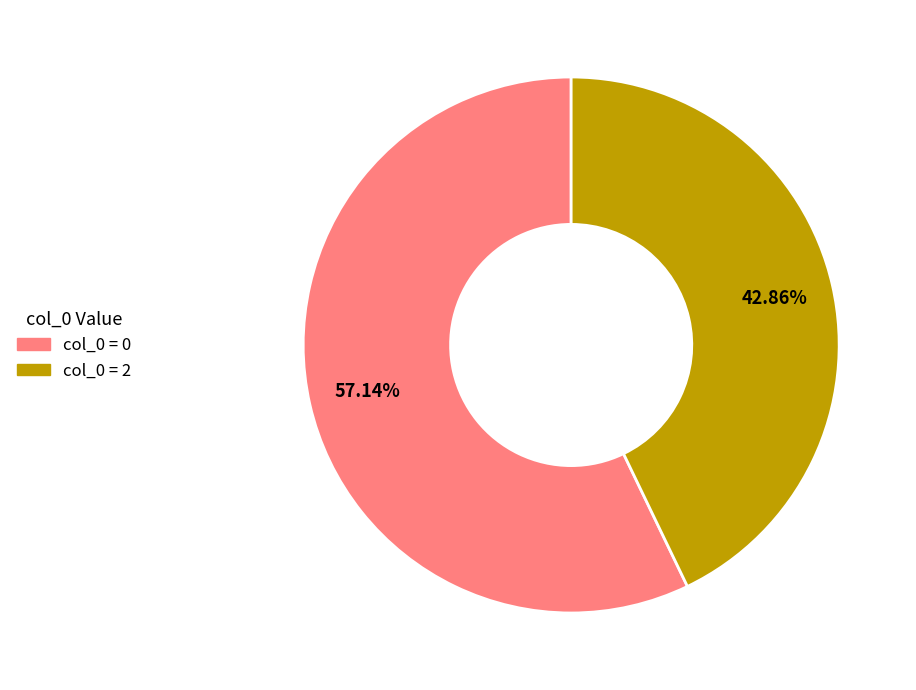

Is there a majority slice in this chart?

Yes